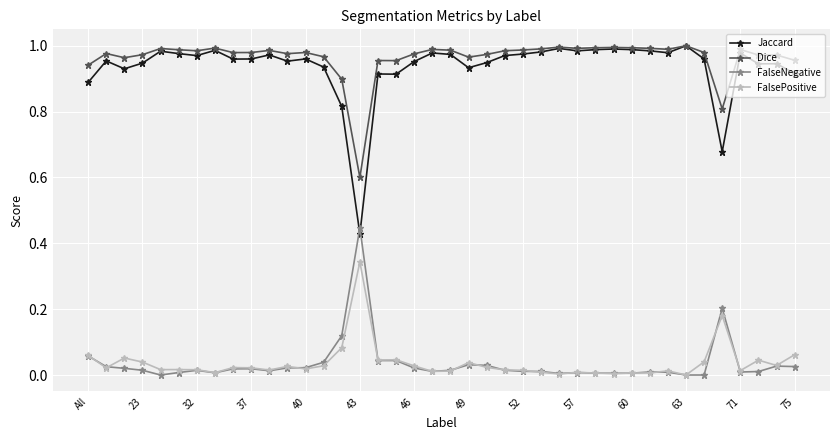

True or false: FalsePositive has more than 0 points higher than both neighbors.

True